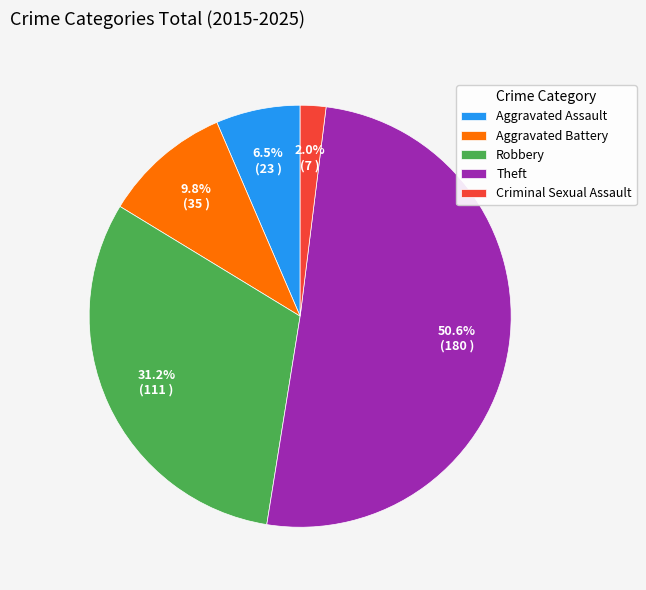

How many segments does this pie chart have?

5